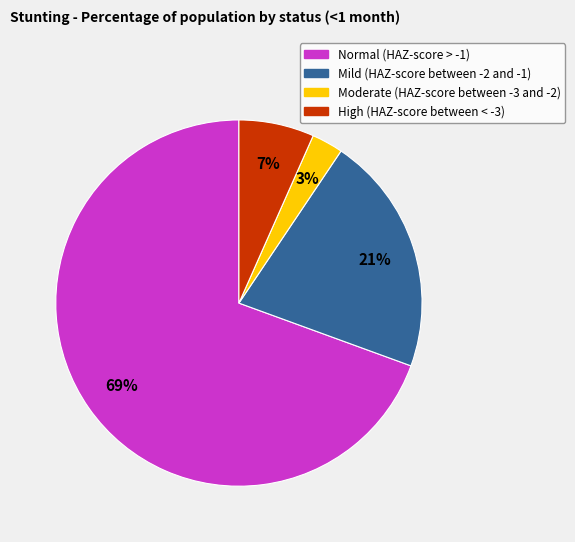

To the nearest percent, what is the average slice percentage?

25%